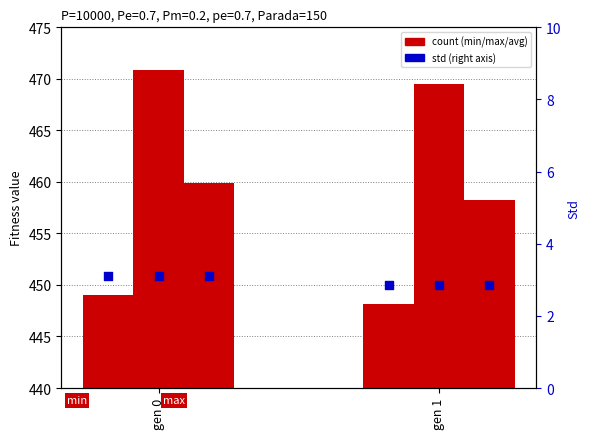

Which series reaches the minimum Y coordinate?

std (right axis)